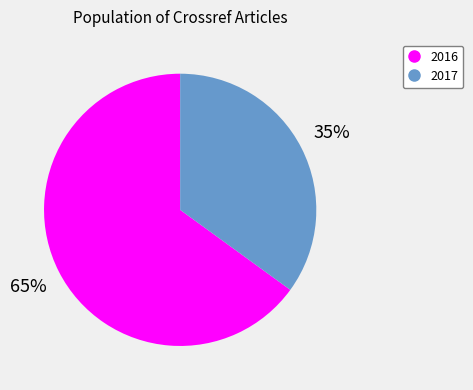

Which slice is the smallest?

2017